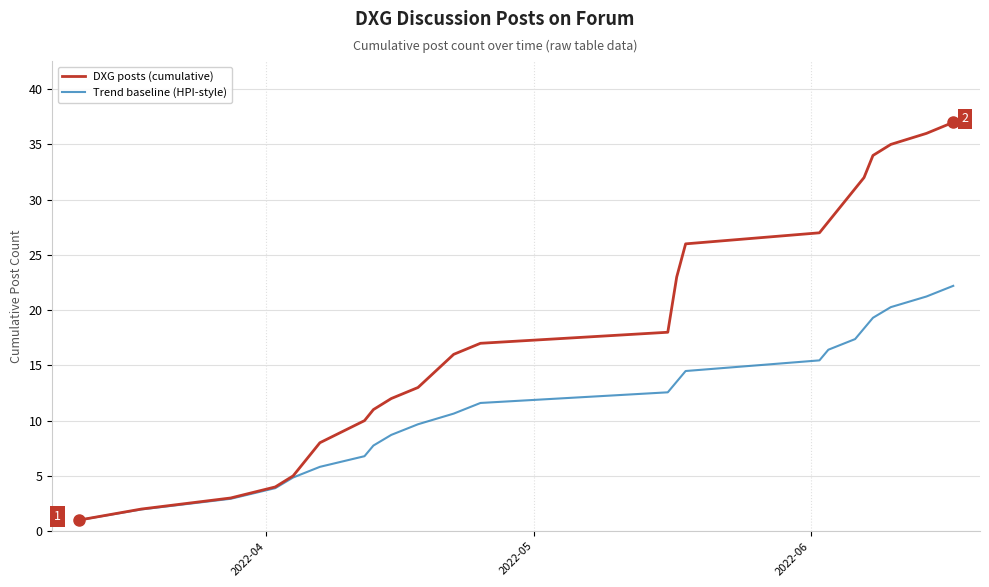

What is the difference between the maximum and minimum values in the DXG posts (cumulative) series?

36.0